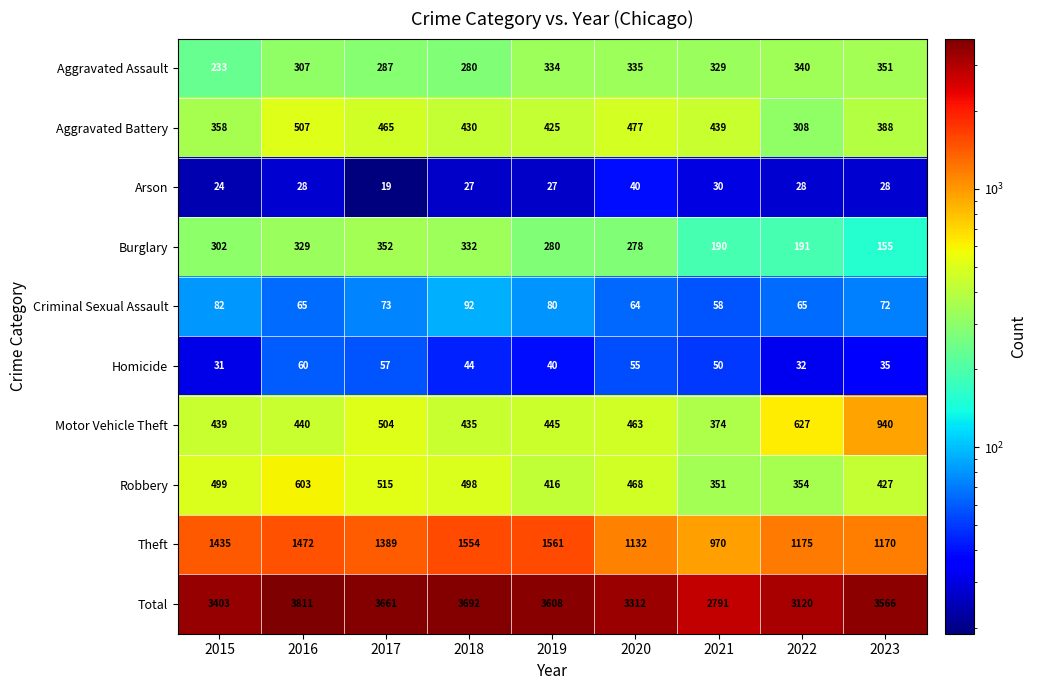

What is the difference between the maximum and minimum values in the Homicide series?

29